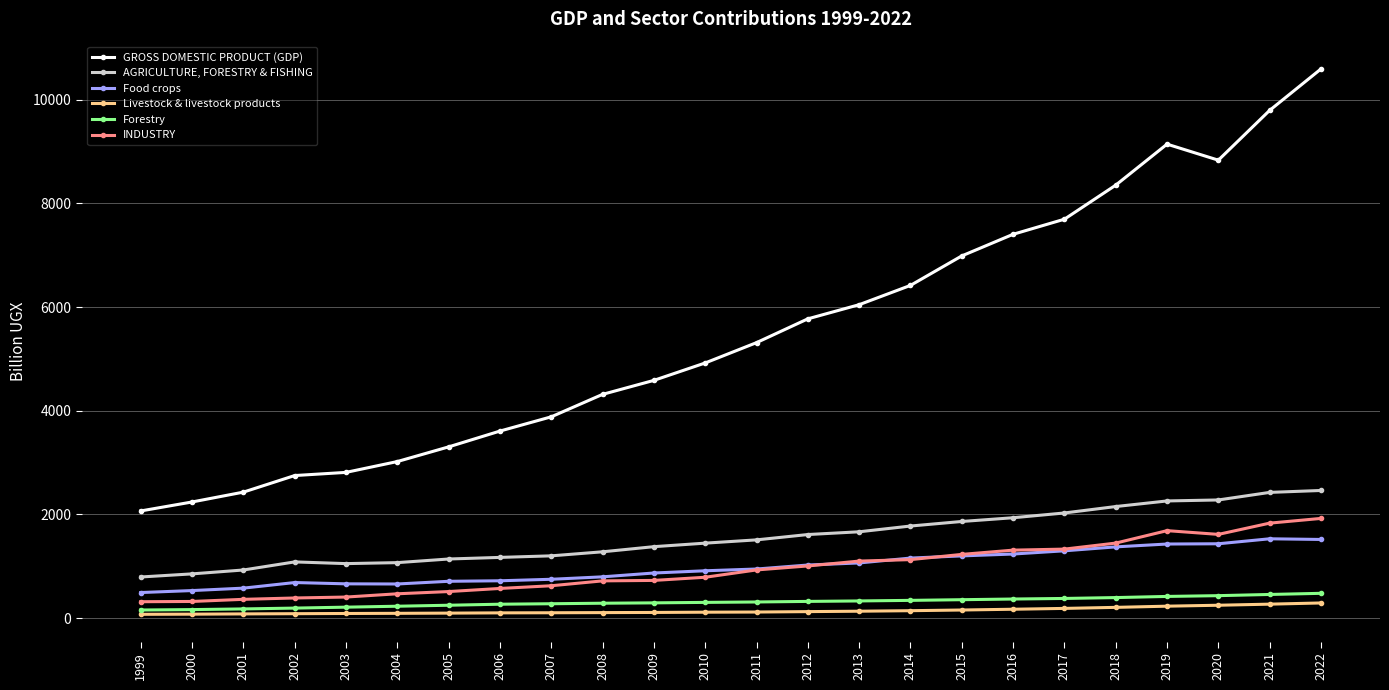

What is the maximum value for AGRICULTURE, FORESTRY & FISHING?

2461